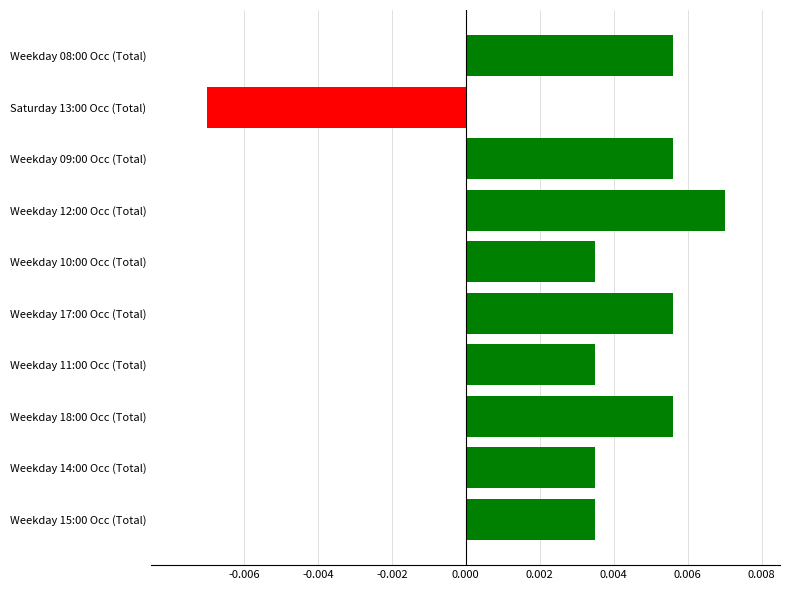

Which category has the highest value across all series?

Weekday 12:00 Occ (Total)